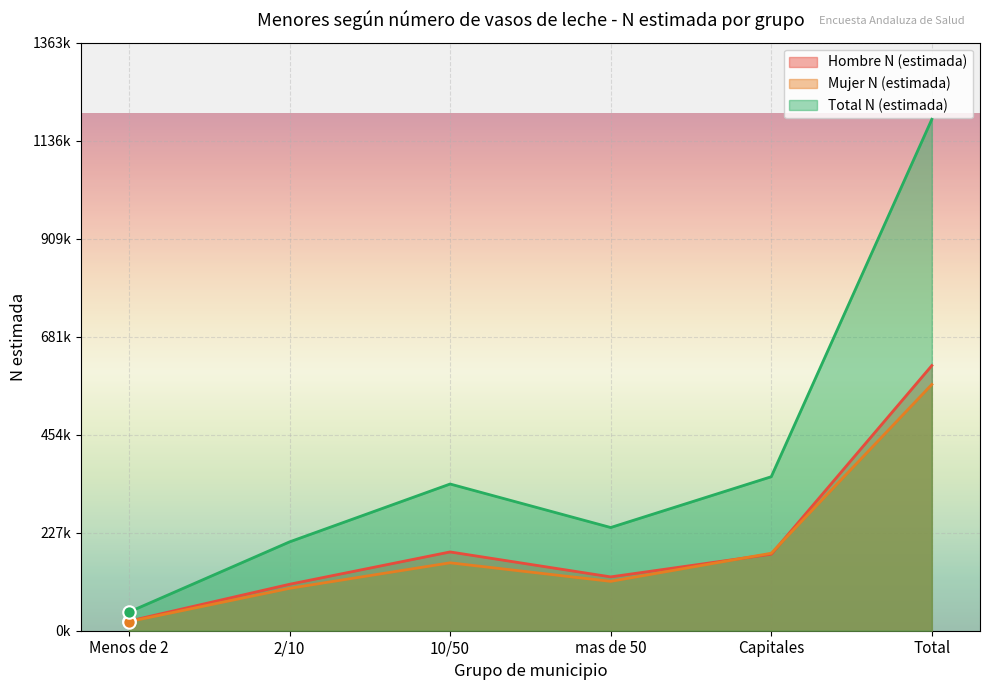

What are all the series names shown in the legend?

Hombre N (estimada), Mujer N (estimada), Total N (estimada)